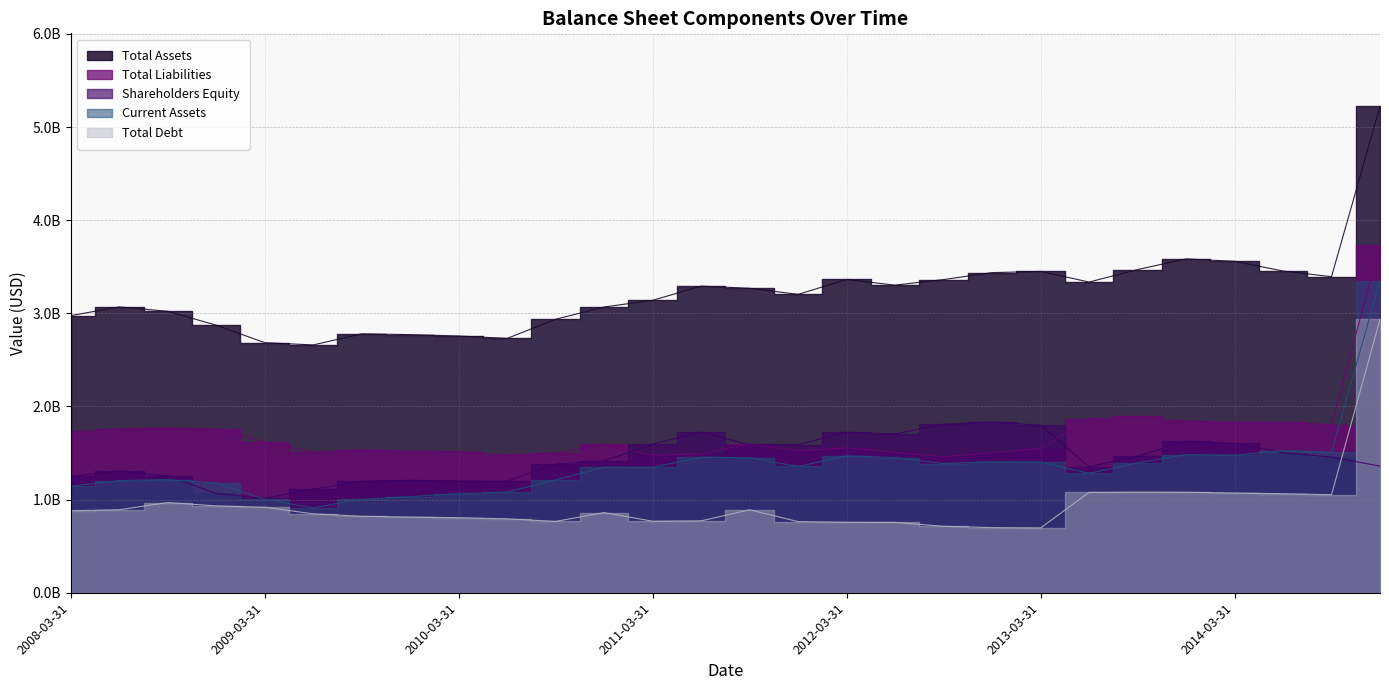

List the labels in order of Total Liabilities value, largest first.

2014-12-31, 2013-09-30, 2013-06-30, 2013-12-31, 2014-03-31, 2014-06-30, 2014-09-30, 2008-09-30, 2008-06-30, 2008-12-31, 2008-03-31, 2009-03-31, 2011-09-30, 2010-12-31, 2012-03-31, 2013-03-31, 2009-09-30, 2011-12-31, 2009-12-31, 2010-03-31, 2012-06-30, 2009-06-30, 2012-12-31, 2010-09-30, 2011-06-30, 2010-06-30, 2011-03-31, 2012-09-30